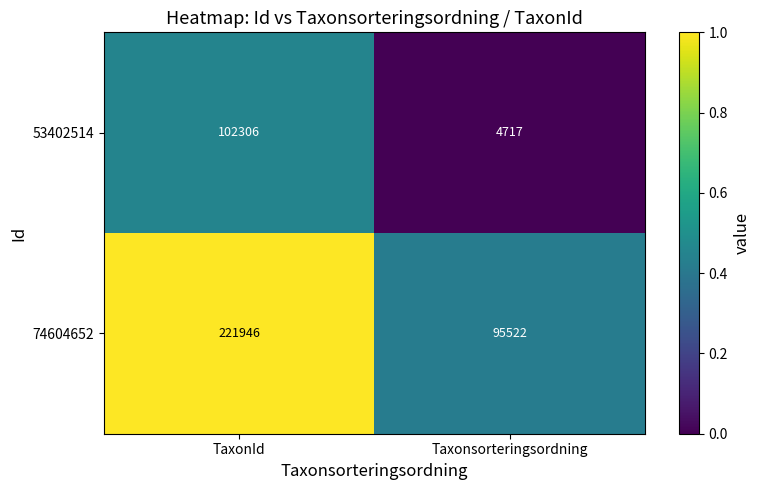

What is the total value across all series at Taxonsorteringsordning?

100239